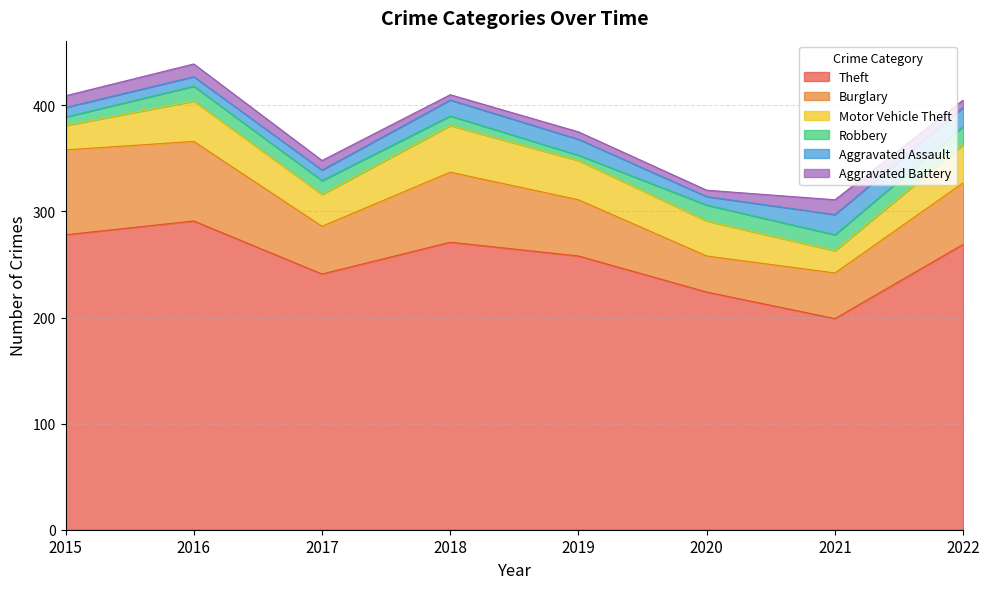

Which label corresponds to the largest value in the chart?

2016